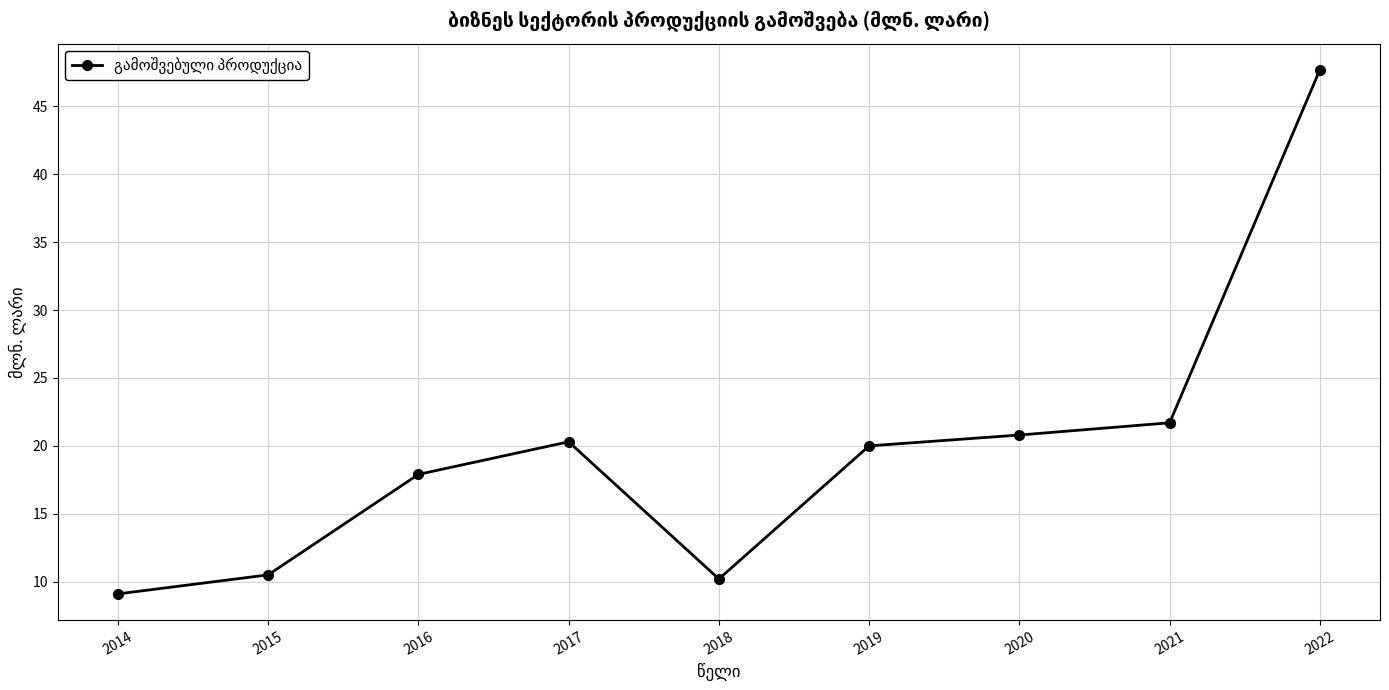

How many lines are shown in the chart?

1